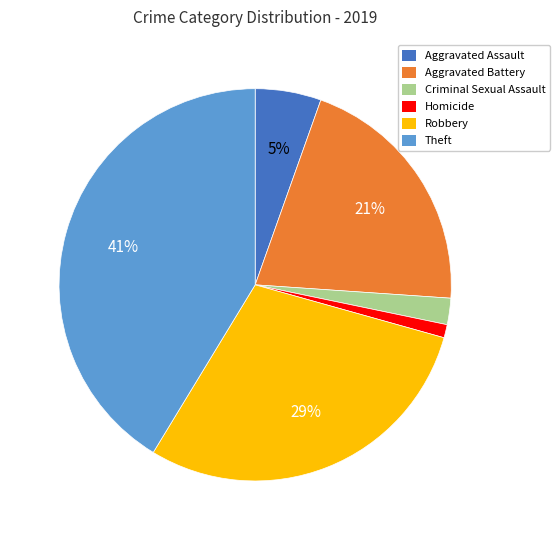

Do Homicide and Robbery together represent more than half of the pie?

No